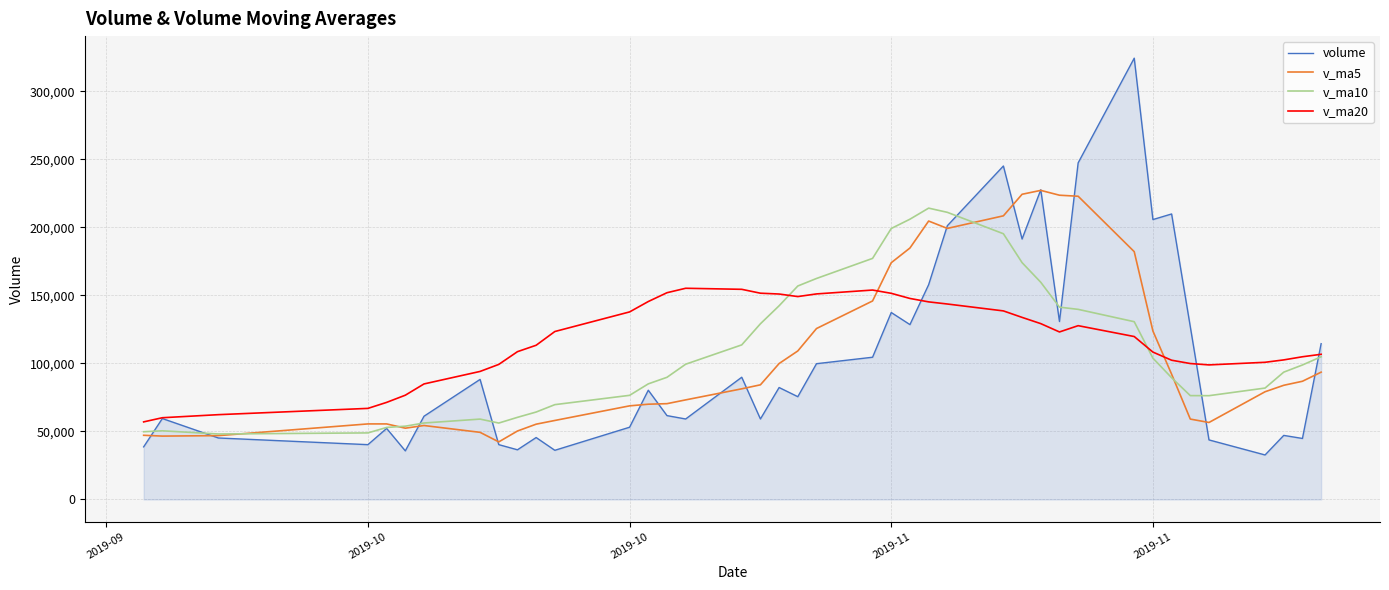

Which series has the widest spread of values?

volume